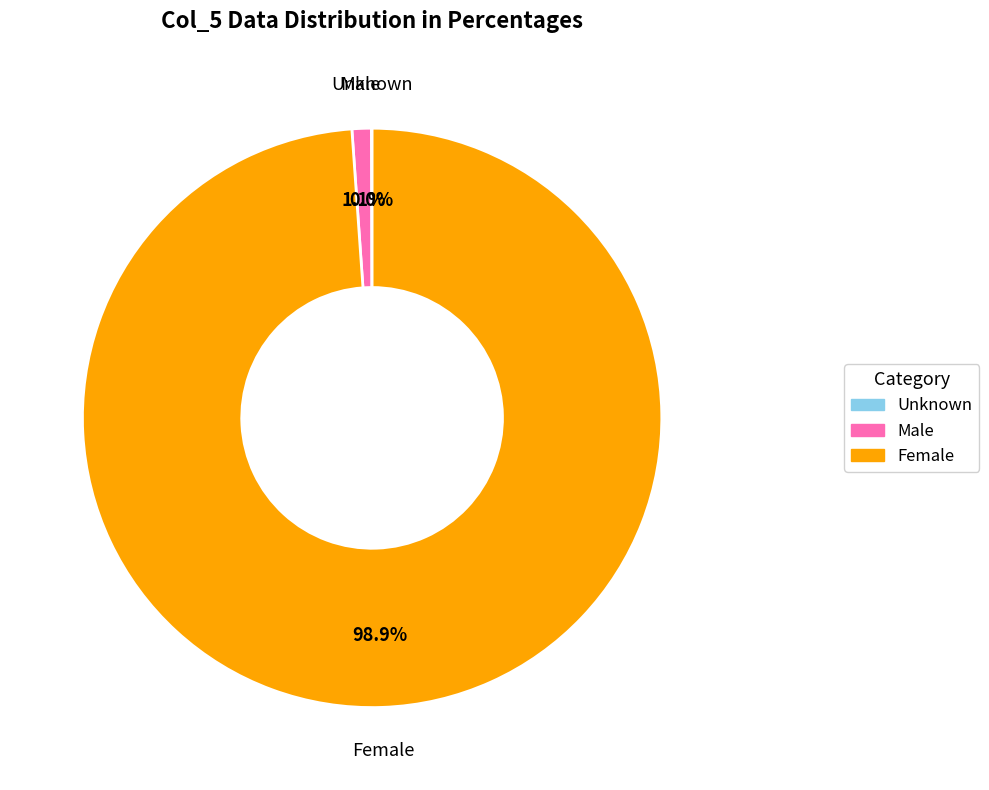

Is there a majority slice in this chart?

Yes